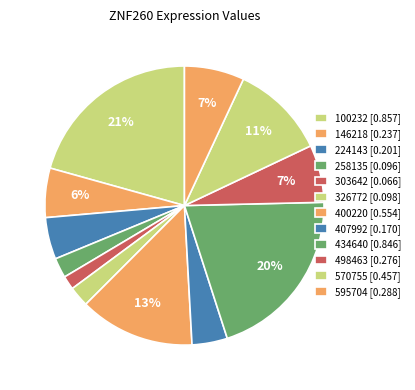

How many segments does this pie chart have?

12